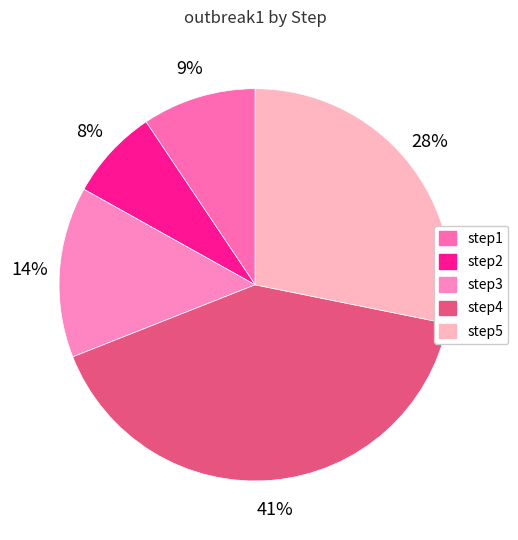

What percentage is NOT represented by step3?

85.9%